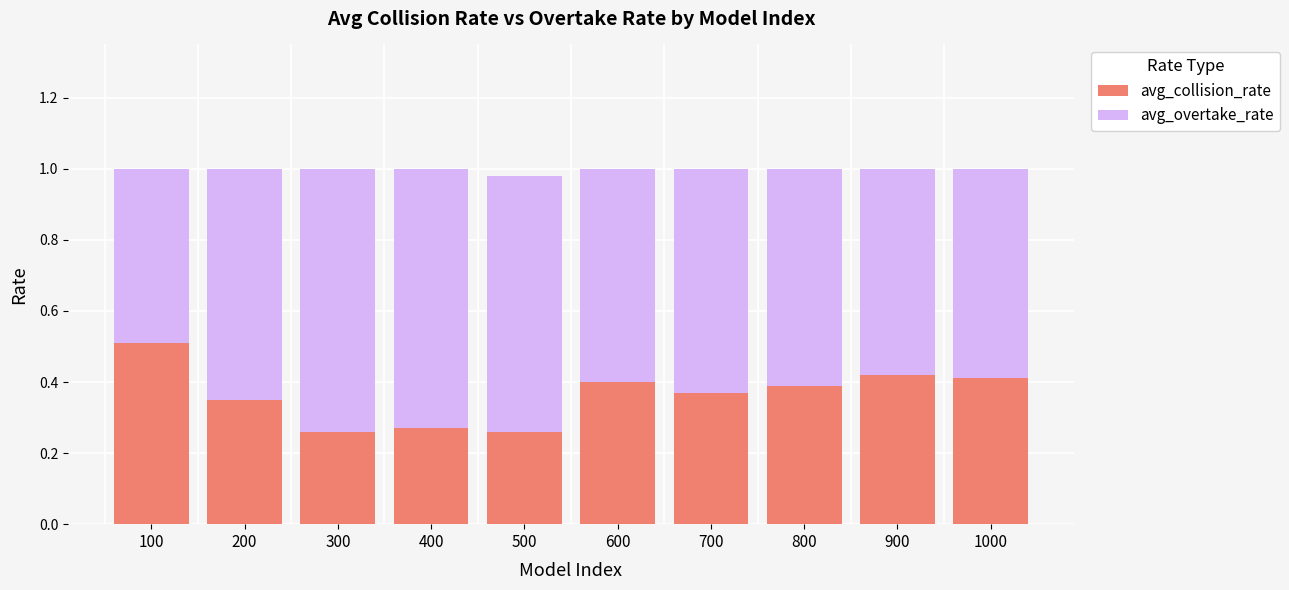

What is the total value across all series at 1000?

1.0